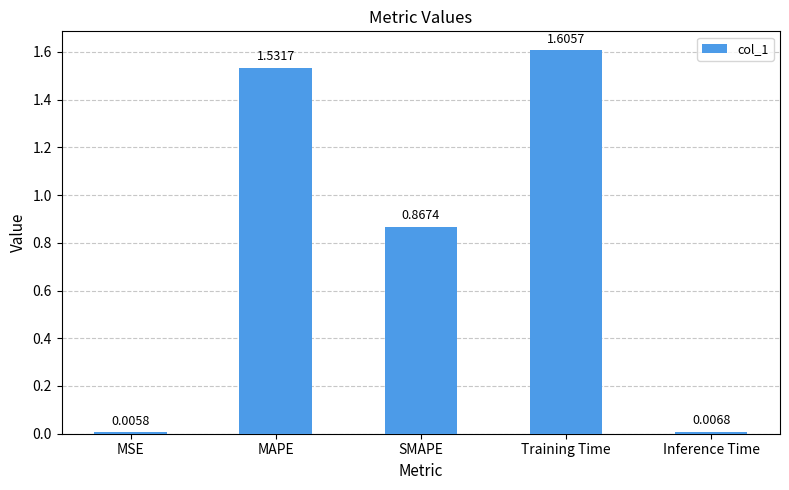

Where is the data nearest to the value 0?

MSE